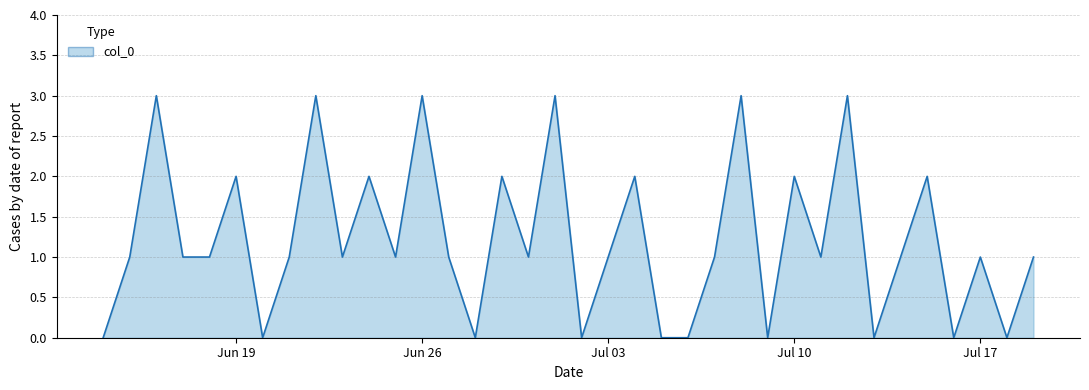

What is the difference between the maximum and minimum values?

3